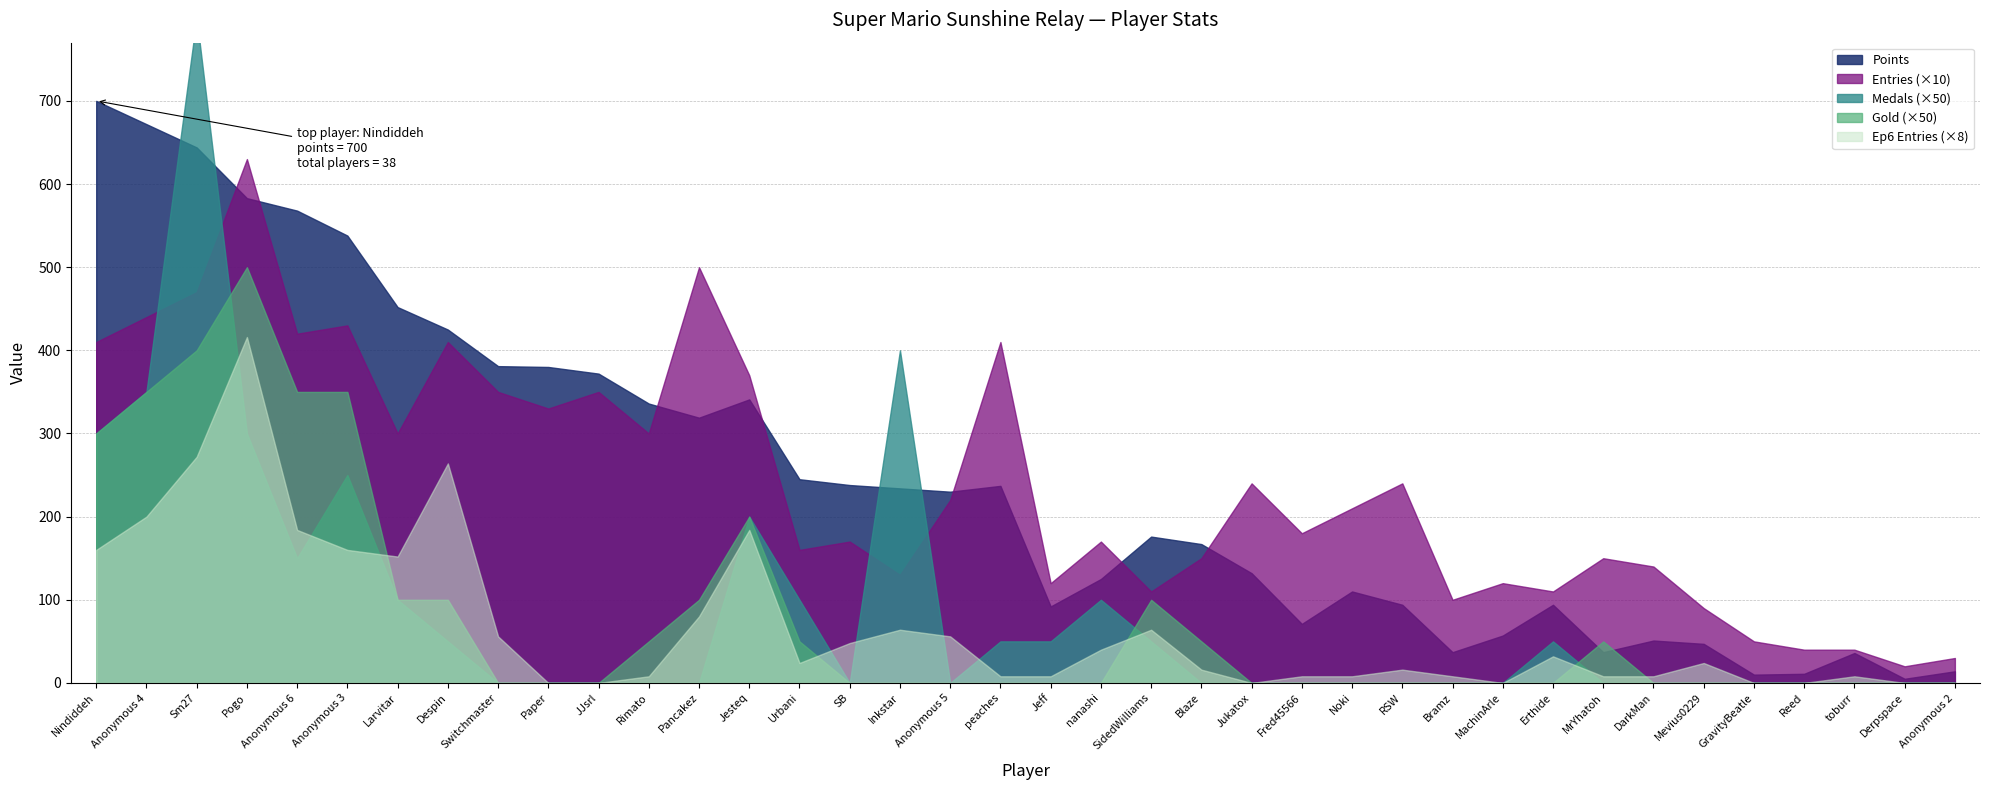

Does the chart have visible grid lines?

Yes